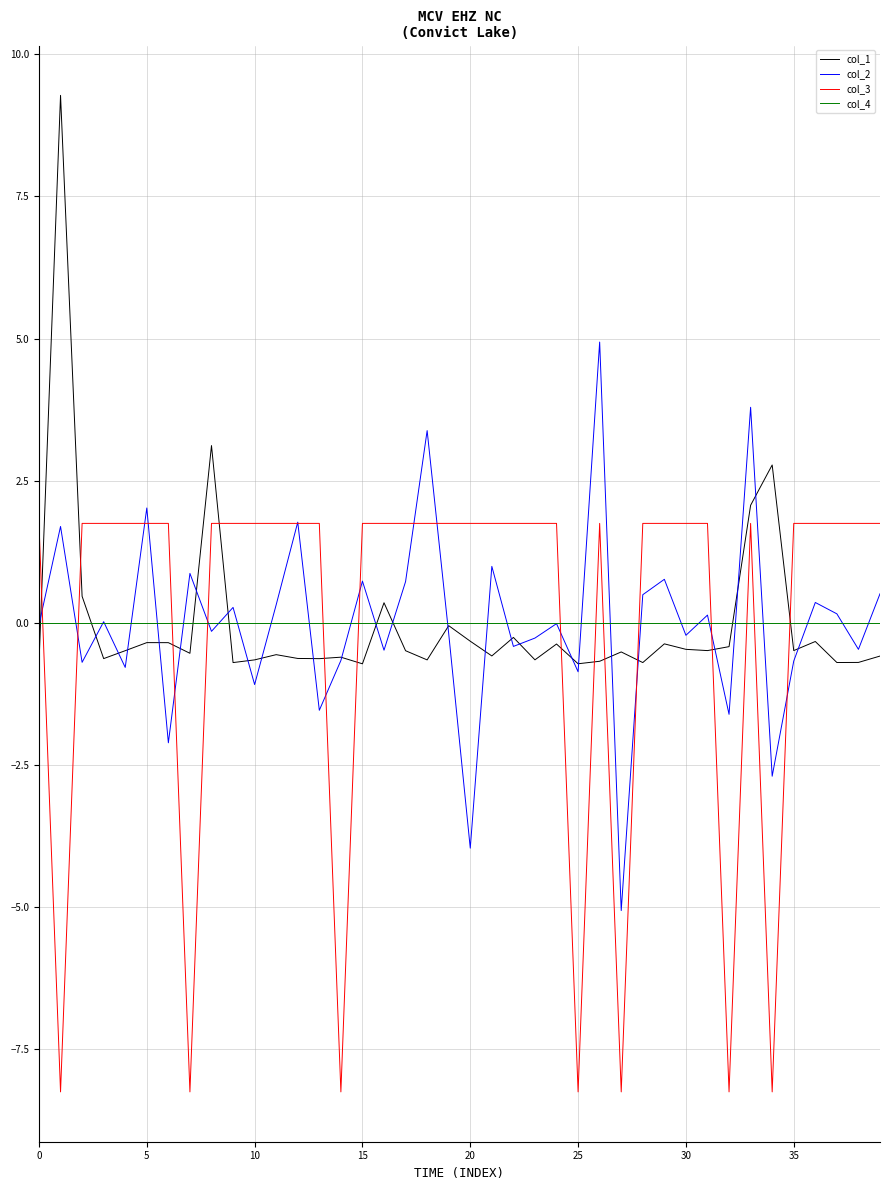

List the series in order of their peak value, highest first.

col_1, col_2, col_3, col_4